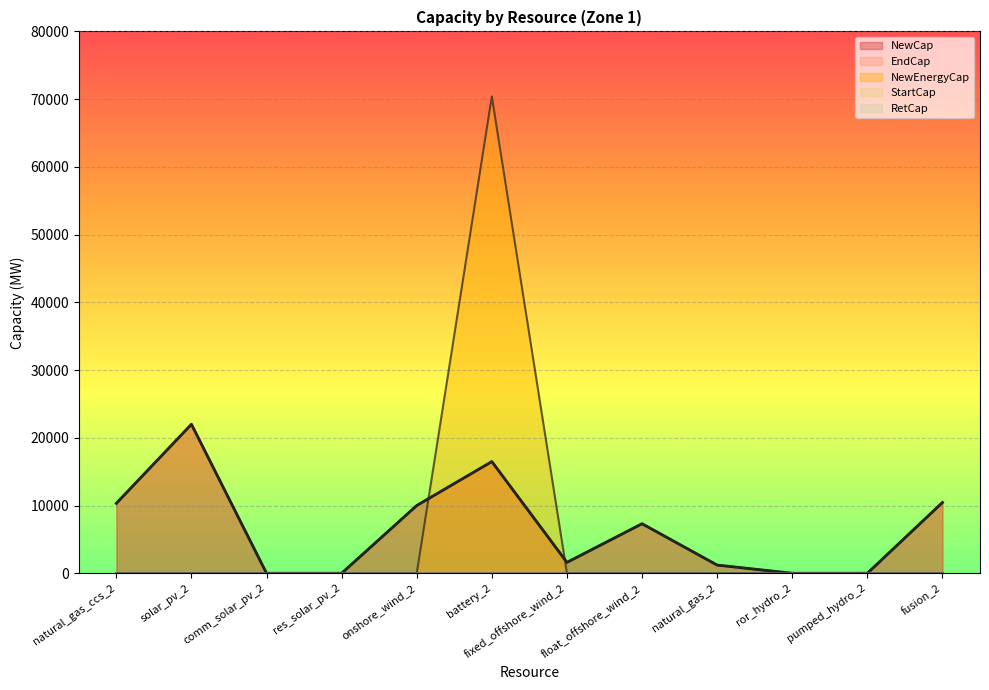

How many categories are shown in the chart?

12